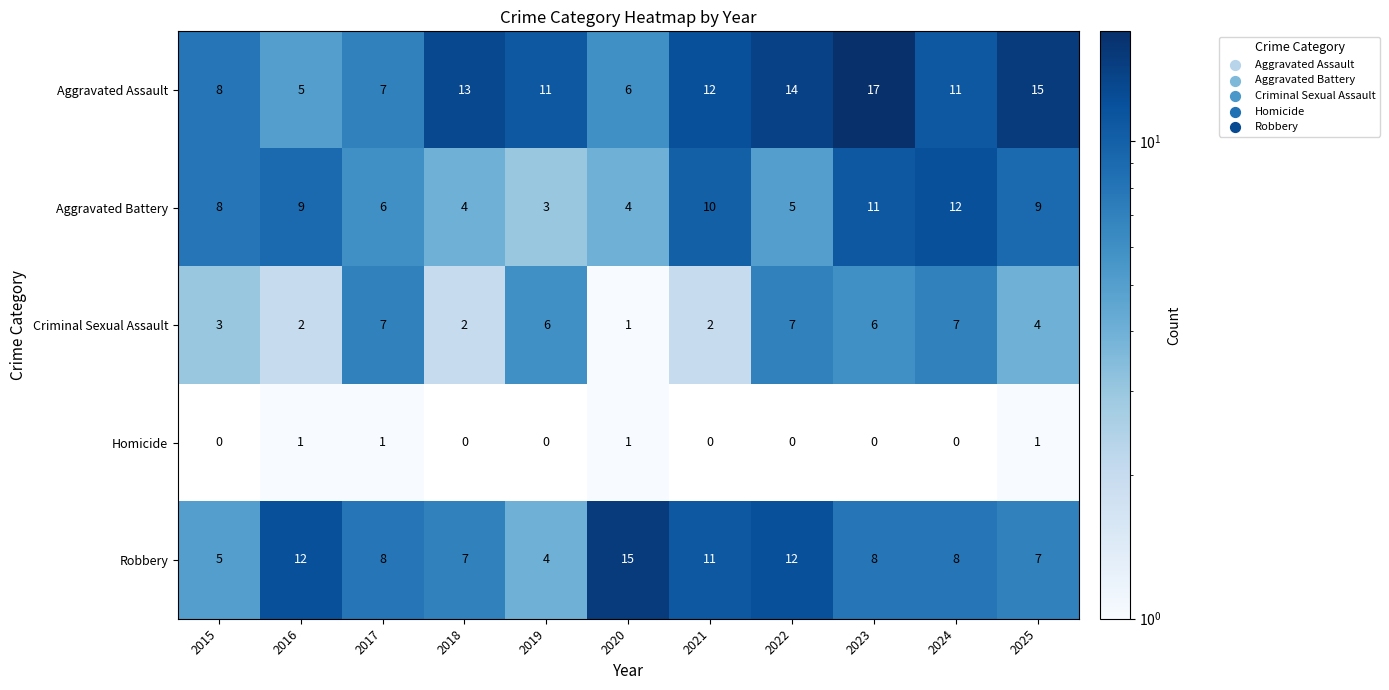

How many Criminal Sexual Assault values are between 2 and 7?

10